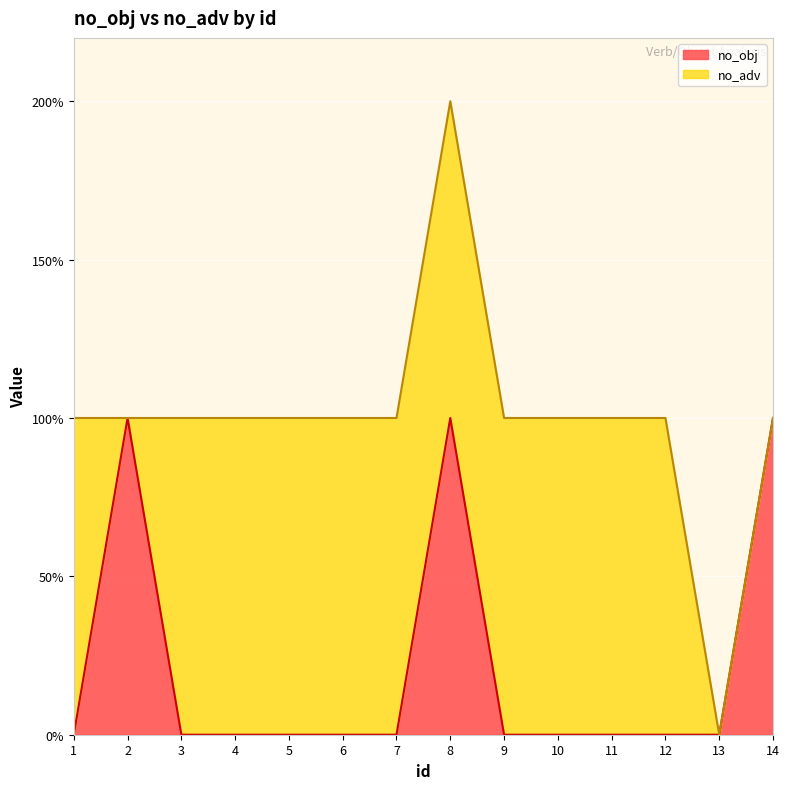

Reading left to right, what are all the values shown in this chart?

1=0	2=1	3=0	4=0	5=0	6=0	7=0	8=1	9=0	10=0	11=0	12=0	13=0	14=1